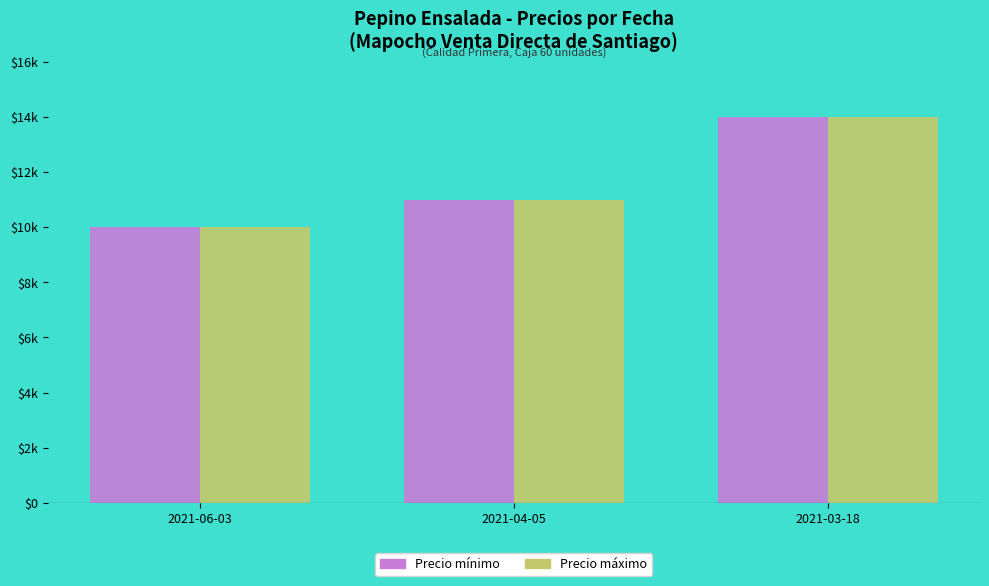

What is the value of the Precio mínimo bar at the 3rd from the left?

14000